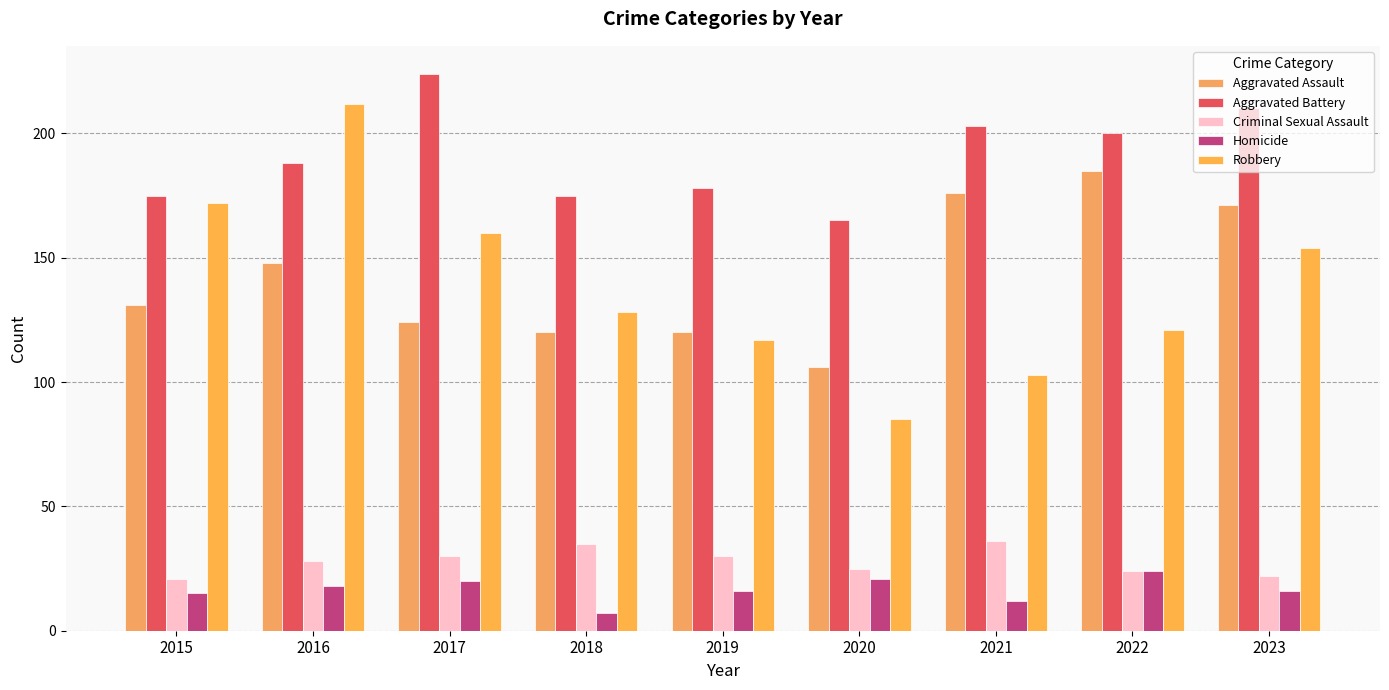

The value of Aggravated Assault at 2022 is 125. True or false?

False